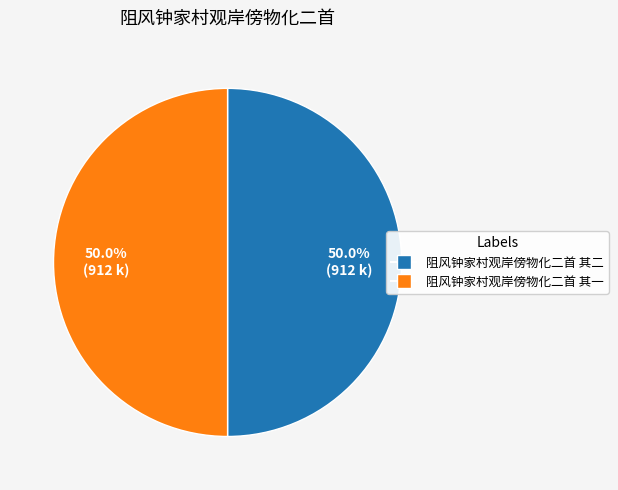

The 阻风钟家村观岸傍物化二首 其一 slice represents 50% of the pie. True or false?

True